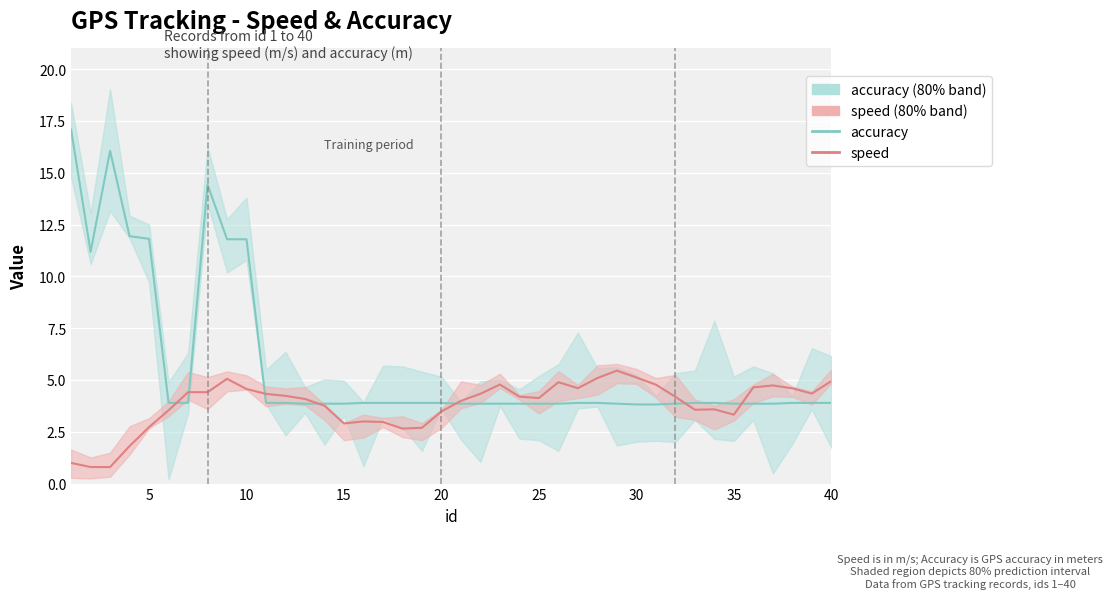

What is the maximum value shown in the chart?

17.1